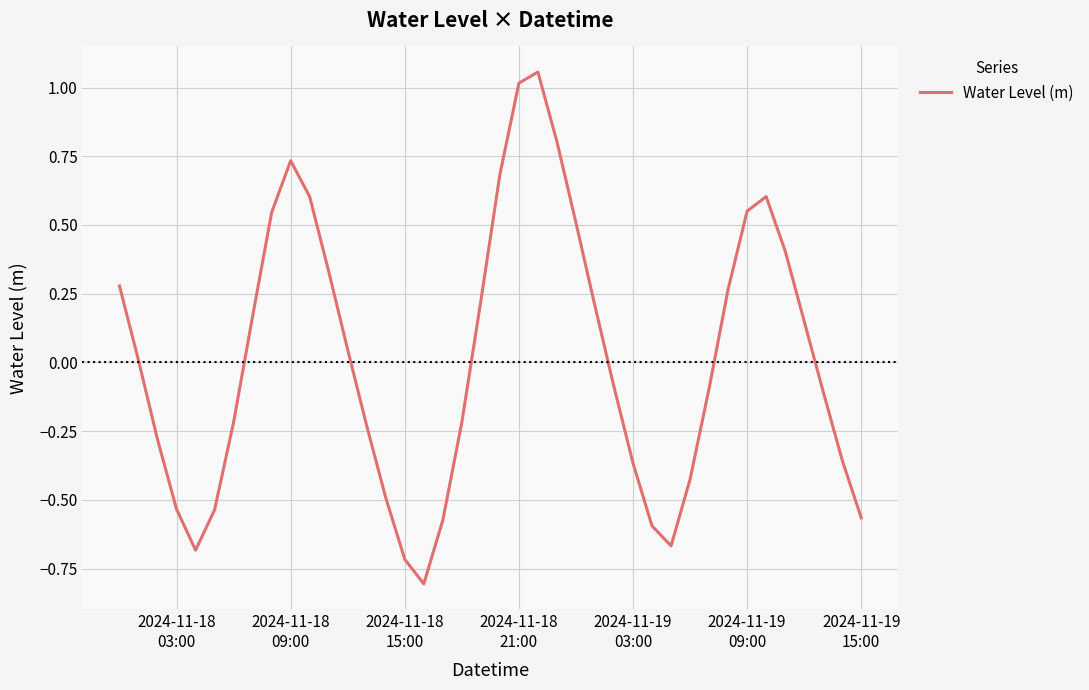

What is the difference between the maximum and minimum values?

1.9